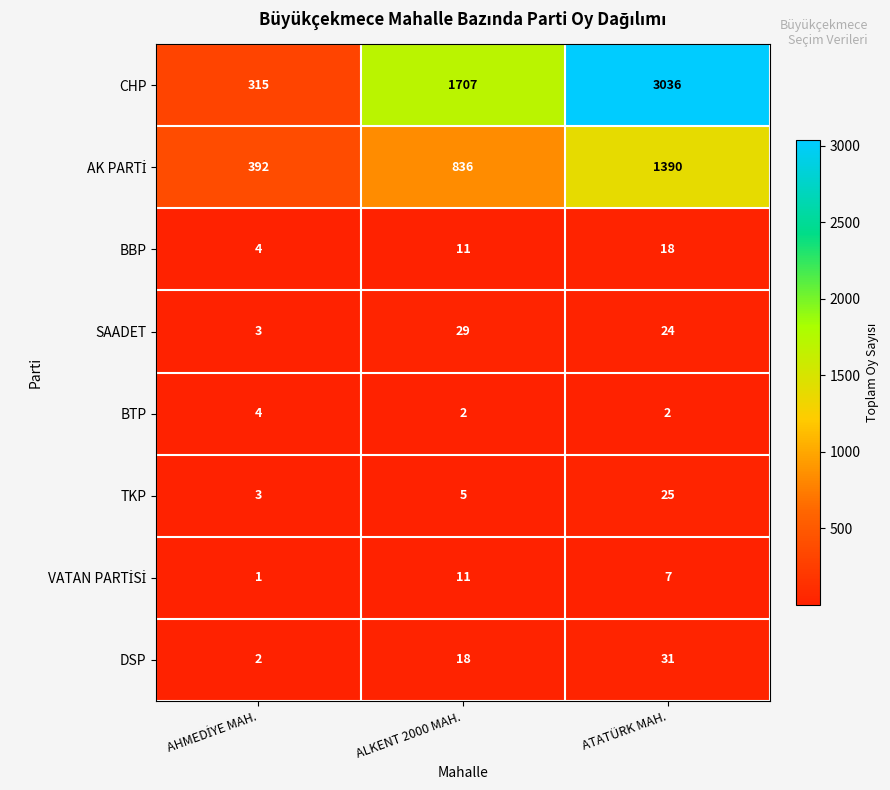

At which label is CHP closest to 1675?

ALKENT 2000 MAH.